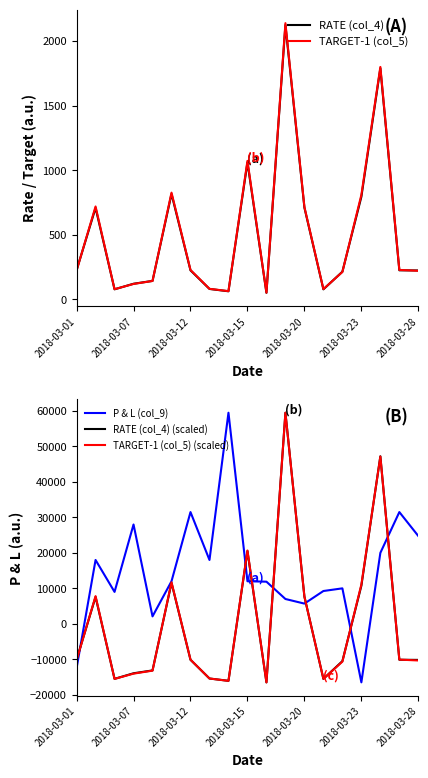

Reading left to right, extract all data points from this chart.

RATE (col_4): 226.0	709.0	78.8	121.7	143.7	817.0	225.5	81.5	63.5	1061.0	51.8	2125.0	711.0	78.5	215.0	795.0	1790.0	225.8	224.5
TARGET-1 (col_5): 223.5	720.0	79.5	120.2	143.4	827.0	228.5	82.5	64.5	1073.0	52.6	2139.0	715.8	80.3	213.0	810.0	1800.0	228.8	222.0
P & L (col_9): -12500.0	18000.0	9000.0	28000.0	2100.0	12000.0	31500.0	18000.0	59500.0	12000.0	11880.0	7000.0	5700.0	9250.0	10000.0	-16500.0	20000.0	31500.0	24750.0
RATE (col_4) (scaled): -10112.4	7593.1	-15510.2	-13937.6	-13129.4	11552.1	-10130.8	-15409.4	-16069.3	20496.5	-16500.0	59500.0	7666.4	-15519.4	-10515.7	10745.6	47219.8	-10121.6	-10167.4
TARGET-1 (col_5) (scaled): -10276.4	7809.7	-15521.9	-14041.2	-13194.2	11707.4	-10094.3	-15412.6	-16068.3	20668.5	-16500.0	59500.0	7654.9	-15491.0	-10658.9	11088.2	47151.2	-10085.2	-10331.0